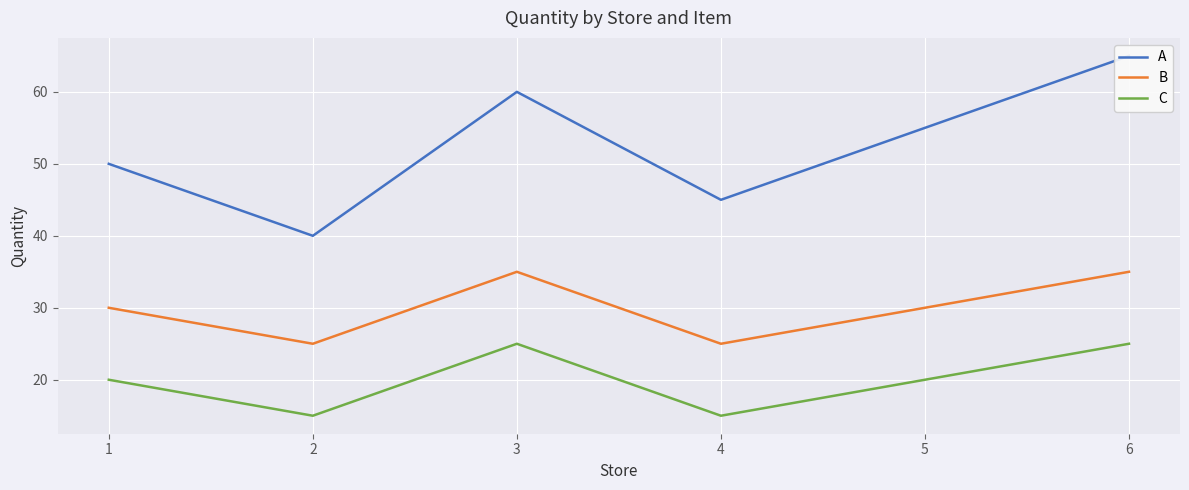

How many values in the B series are below 30?

2